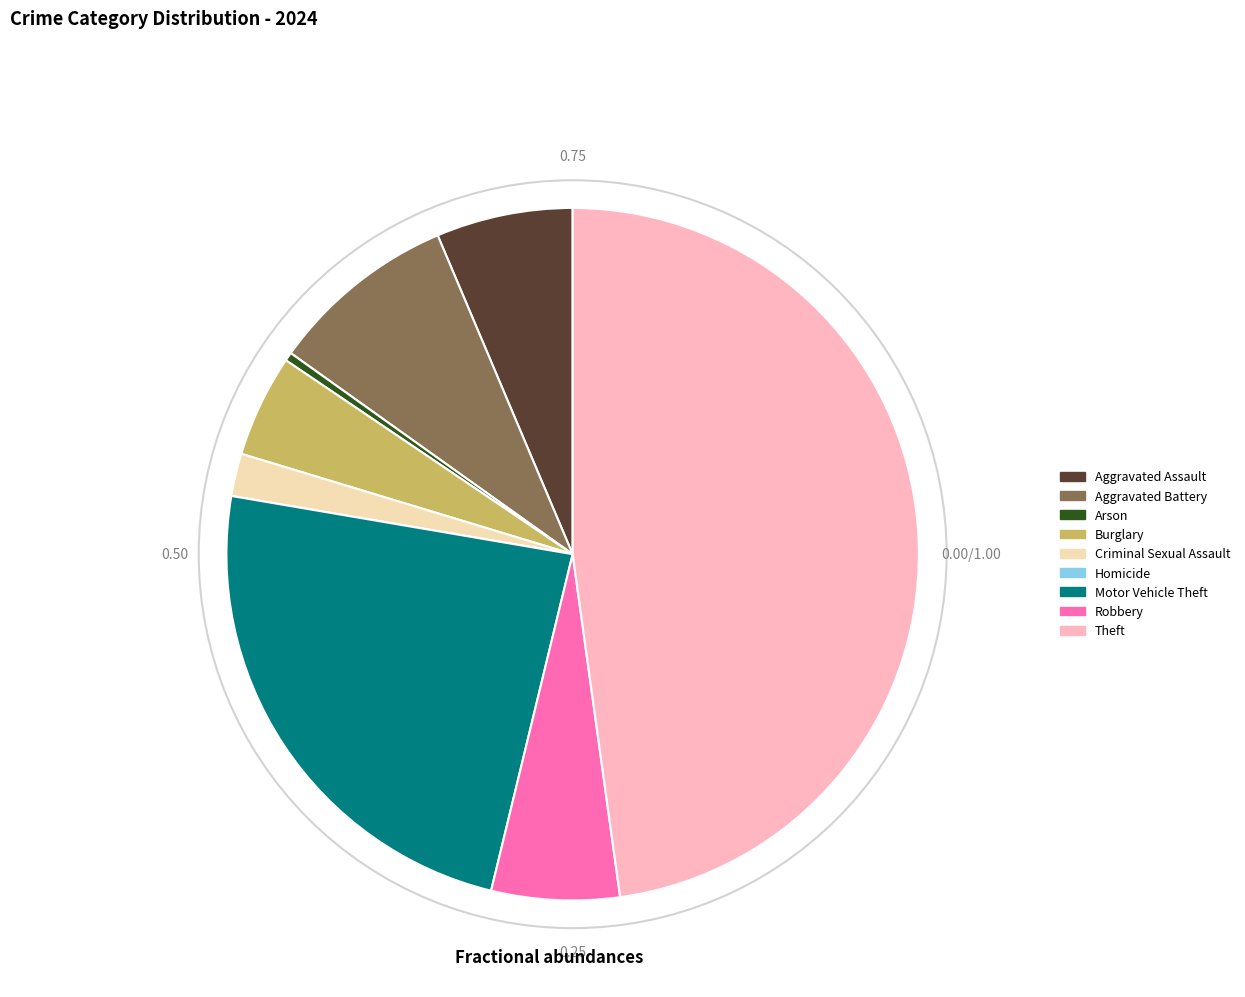

Does Criminal Sexual Assault represent more than half of the total?

No